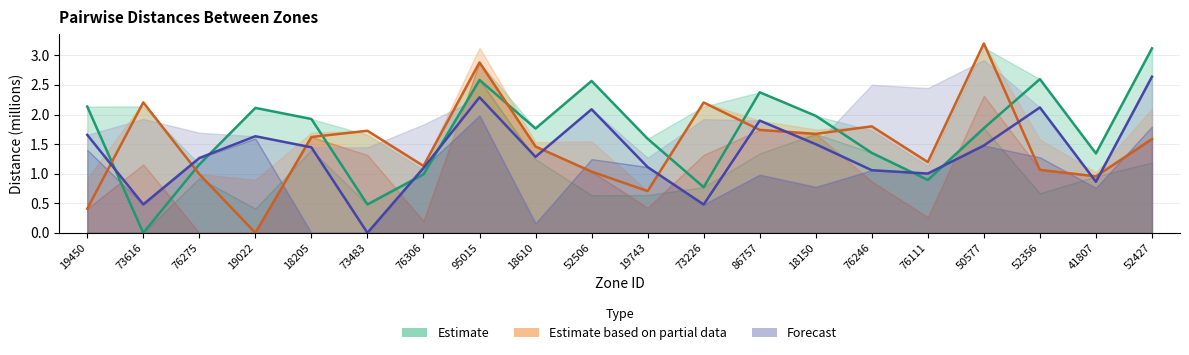

True or false: Series_D and Series_F intersect in this chart.

True